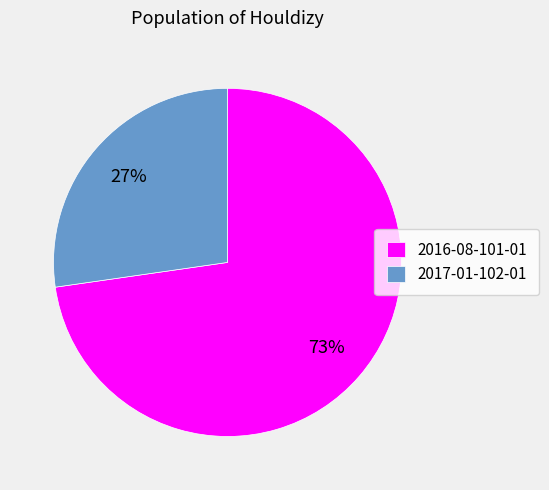

Between 2016-08-101-01 and 2017-01-102-01, which is larger?

2016-08-101-01